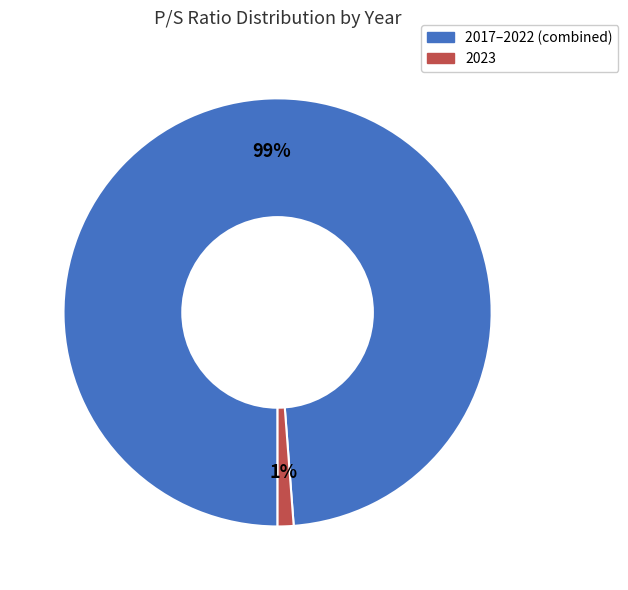

To the nearest percent, what is the difference between the largest and smallest slice percentages?

98%